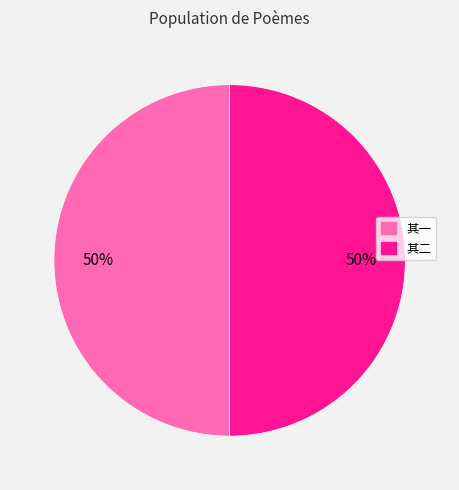

What is the ratio of the value at 其一 to the value at 其二?

1.0